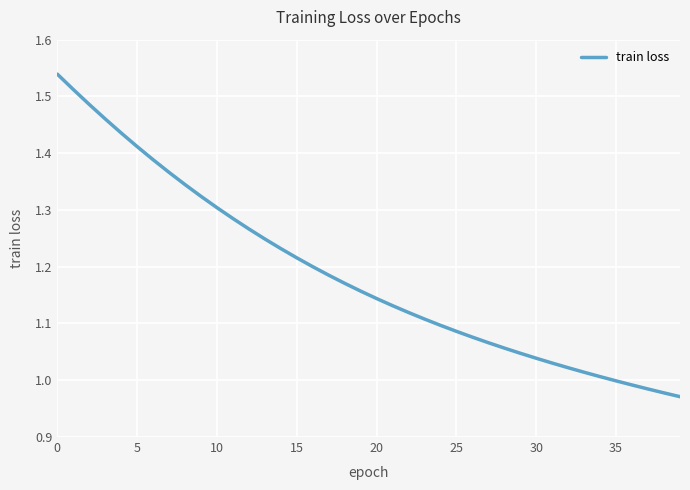

Does the chart display data point markers on the line(s)?

No